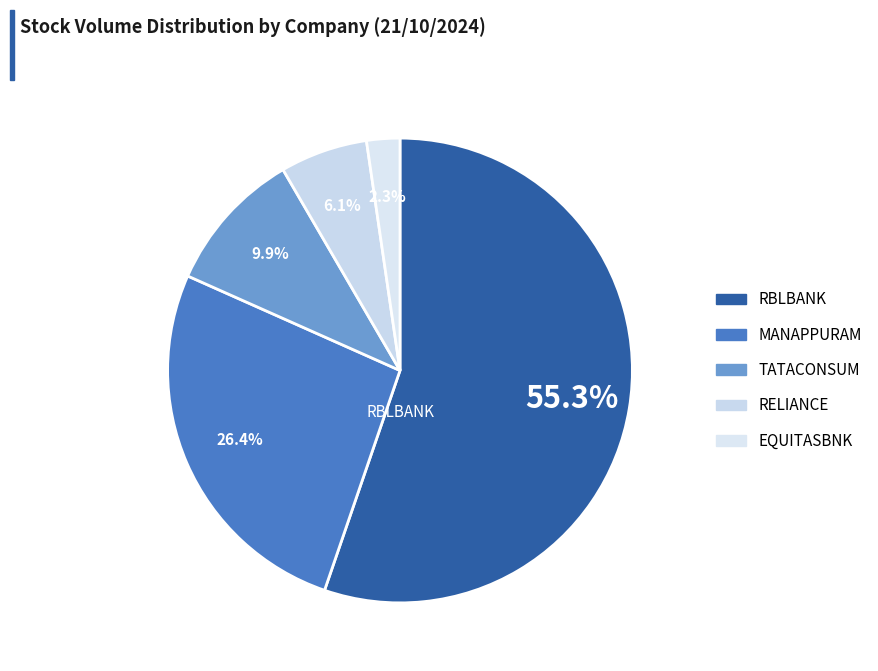

Which slice represents more than half of the pie?

RBLBANK